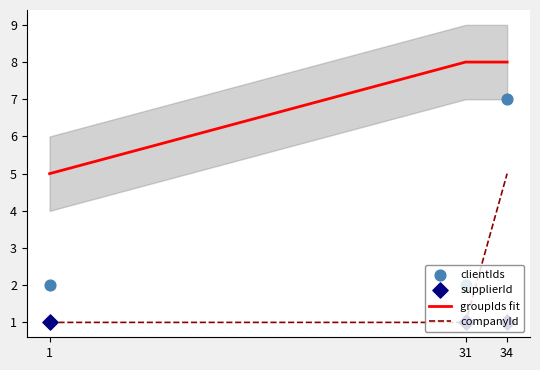

At which category is the sum across all series the highest?

34